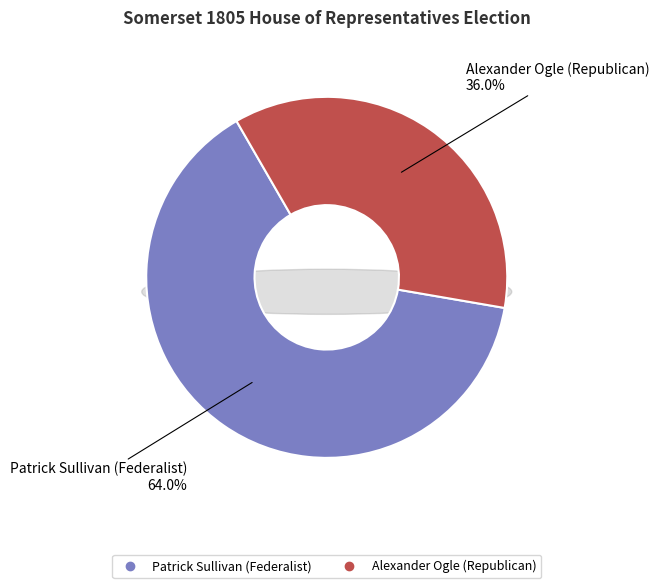

To the nearest percent, what portion does Patrick Sullivan (Federalist) represent?

64%